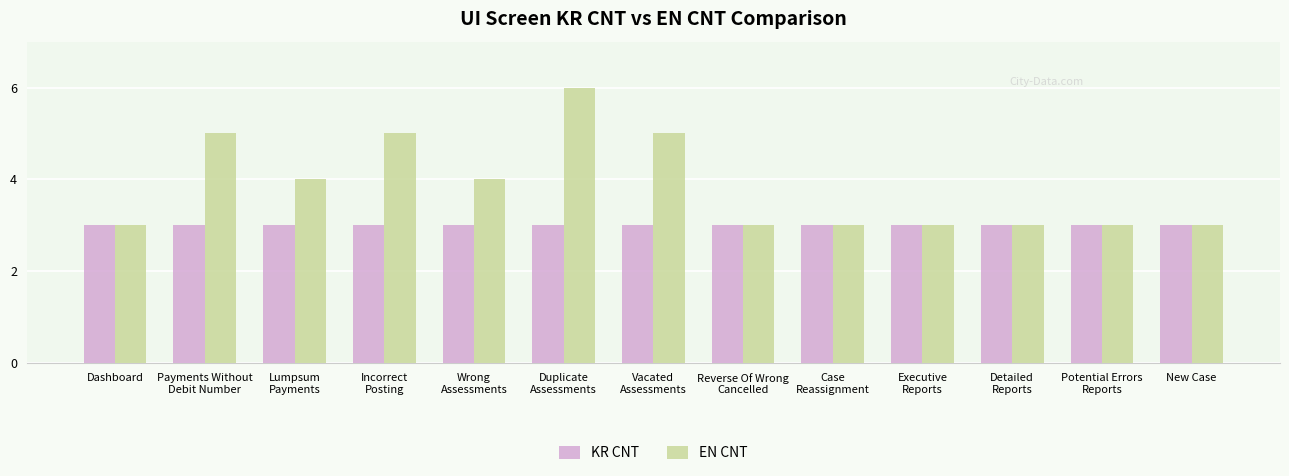

Which series has the largest range (max minus min)?

EN CNT